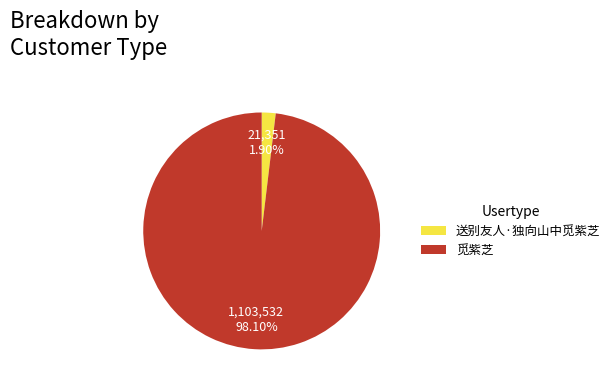

To the nearest percent, what is the difference between the 觅紫芝 and 送别友人·独向山中觅紫芝 slice percentages?

96%